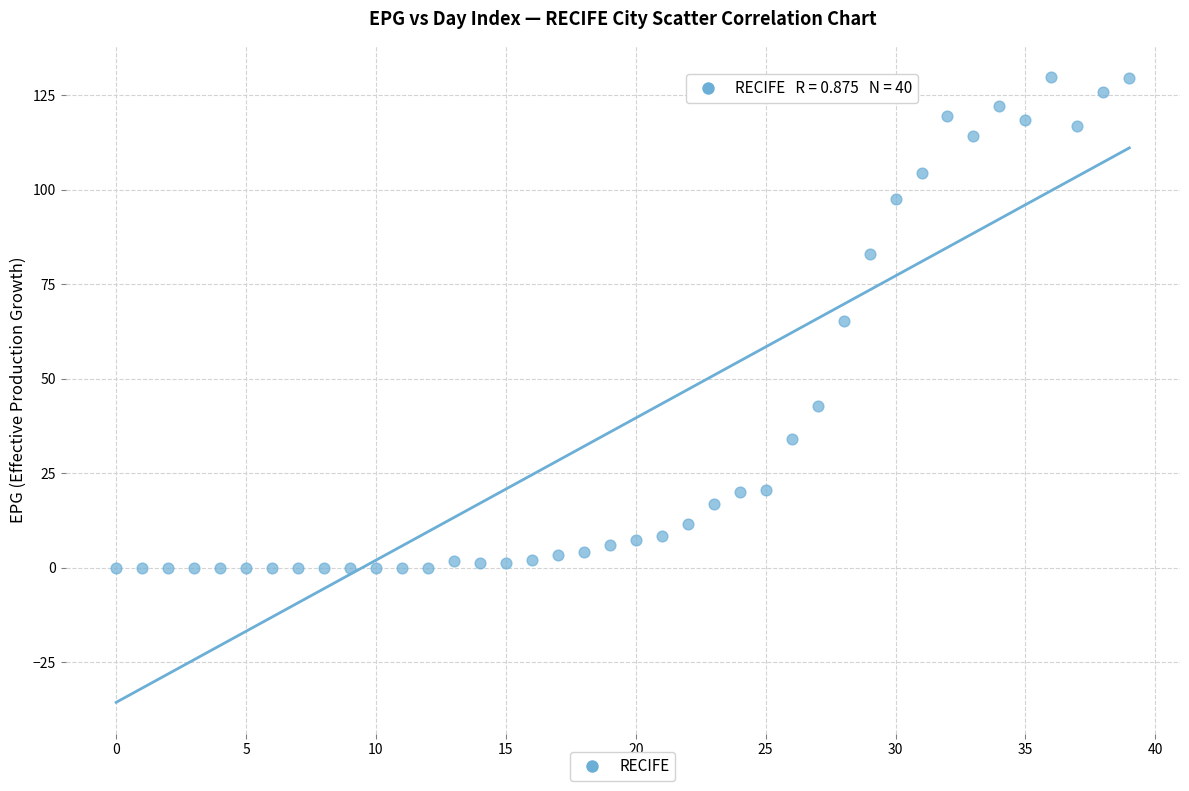

What is the range of Y values (max minus min)?

129.8